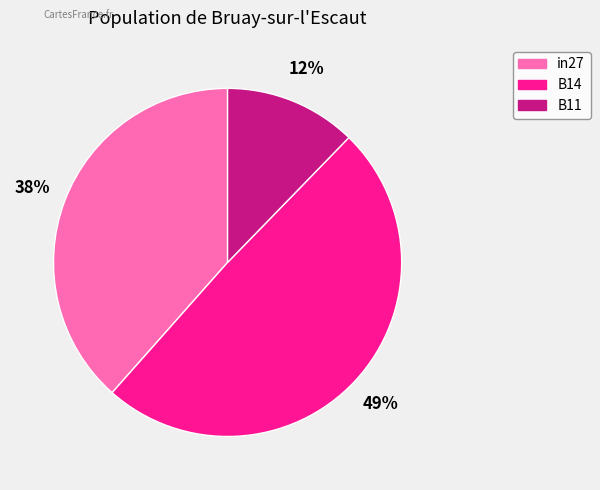

Count the number of slices in the pie.

3